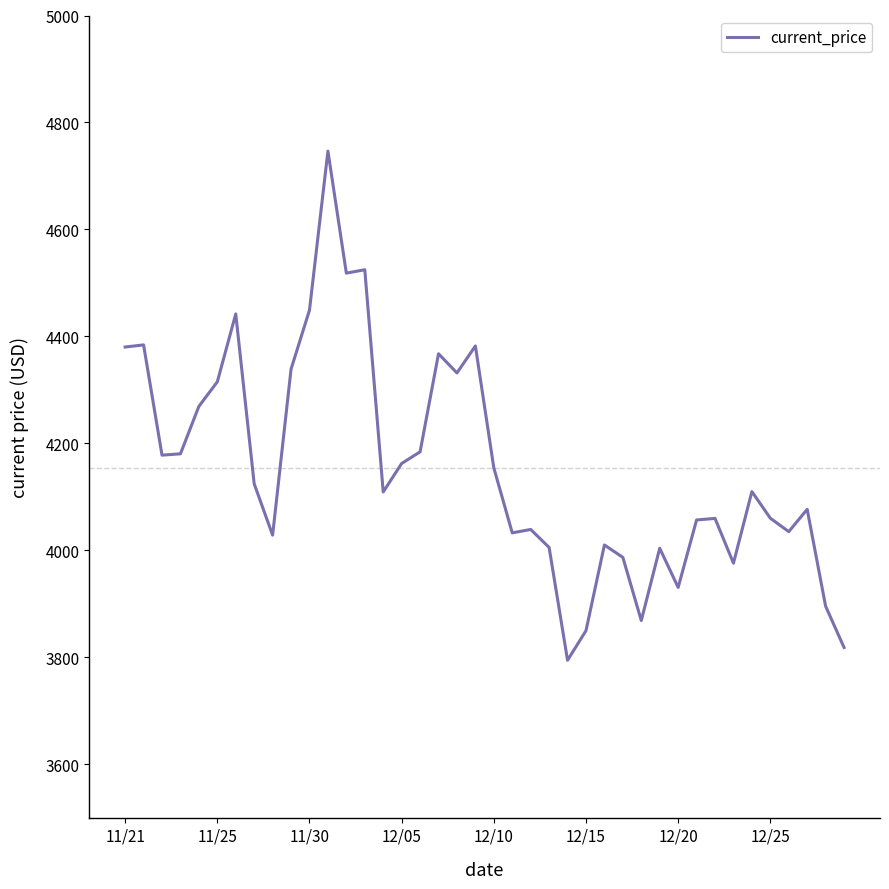

What is the maximum value shown in the chart?

4746.4